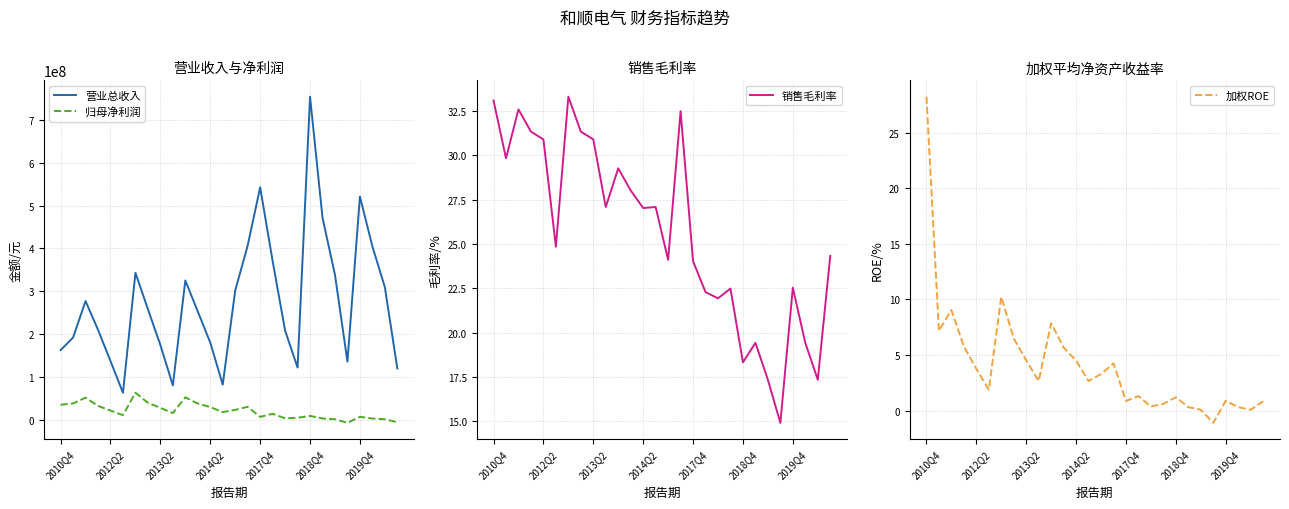

Reading left to right, what are all the values shown in this chart?

营业总收入: 162186608.7	191726587.0	276820192.9	209734663.6	136606842.8	62424864.2	342881210.6	258027752.3	174051812.2	79727461.0	324972001.4	252410653.3	179836083.1	81559533.3	301386449.2	406701295.6	542710320.7	370510128.5	208012505.9	121422390.3	754696856.5	471836132.5	338070883.6	135337622.2	521165264.5	404684750.9	309304036.1	119400686.6
归母净利润: 34426815.0	37648525.1	51064573.0	31899755.8	20854450.1	10190298.1	62673048.3	39003334.2	27206081.6	14967038.5	51953714.5	37182730.1	29153034.6	17310151.3	22597901.6	29729063.1	6101084.8	13437983.6	2787176.1	4149358.1	8406547.7	2354758.6	660786.1	-7811868.2	6359279.6	2354758.6	660786.1	-6177527.1
销售毛利率: 33.1	29.8	32.6	31.3	30.9	24.9	33.3	31.3	30.9	27.1	29.3	28.0	27.0	27.1	24.1	32.5	24.0	22.3	21.9	22.5	18.3	19.4	17.4	14.9	22.5	19.4	17.4	24.3
加权ROE: 28.2	7.2	9.1	5.8	3.8	1.9	10.2	6.5	4.5	2.7	7.9	5.7	4.5	2.7	3.3	4.2	0.9	1.3	0.4	0.6	1.2	0.3	0.1	-1.1	0.9	0.3	0.1	0.8